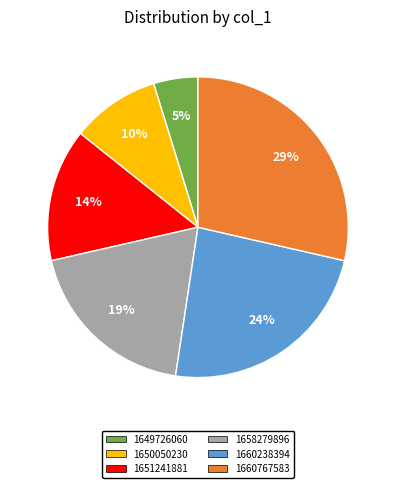

Is there a majority slice in this chart?

No